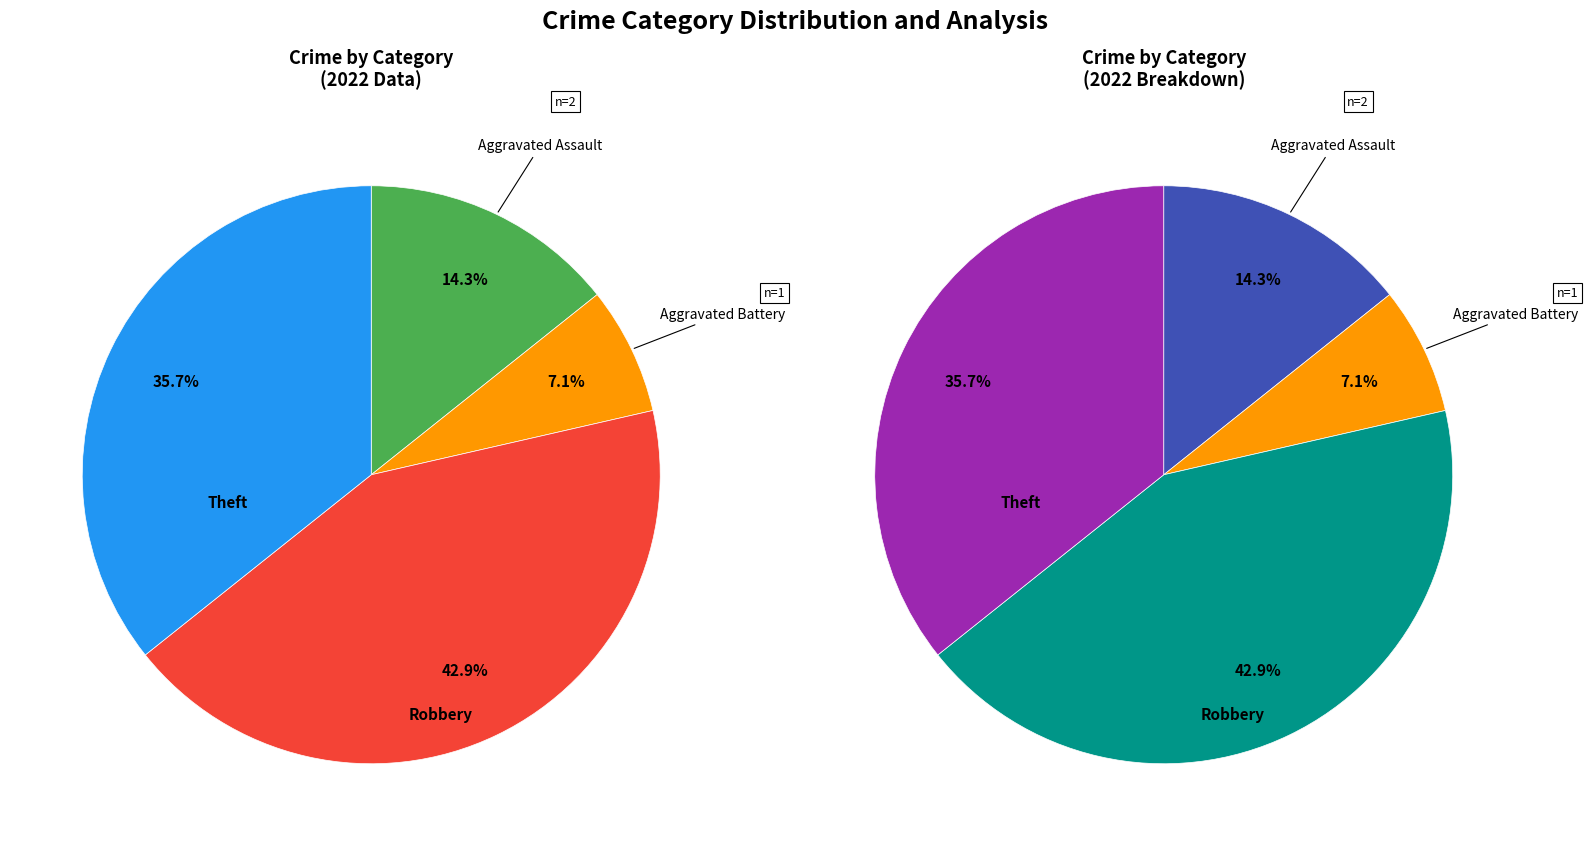

Rank the categories by value from highest to lowest.

Robbery, Theft, Aggravated Assault, Aggravated Battery